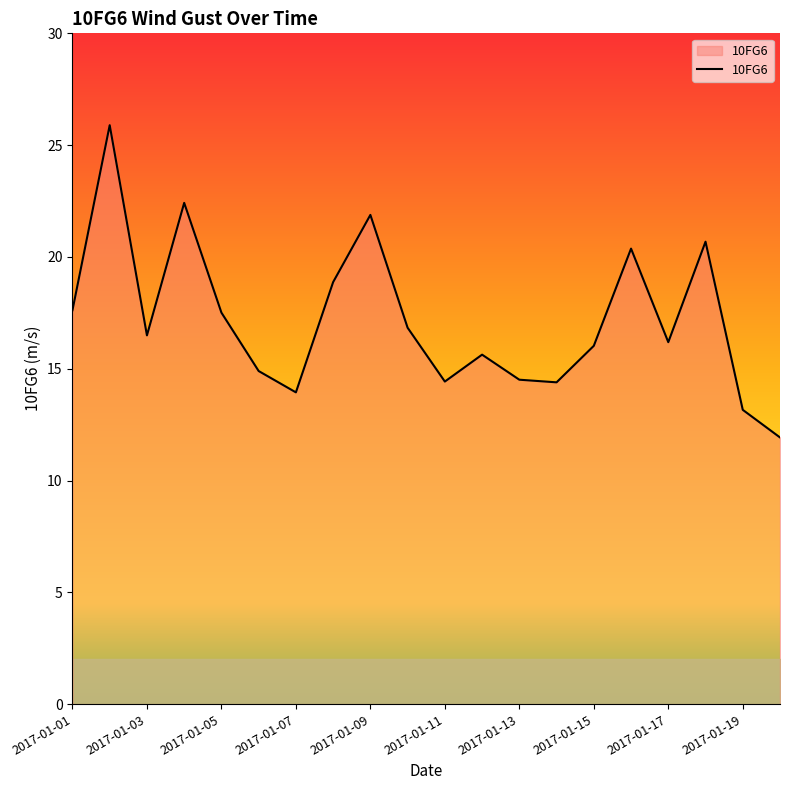

What is the maximum value shown in the chart?

25.9